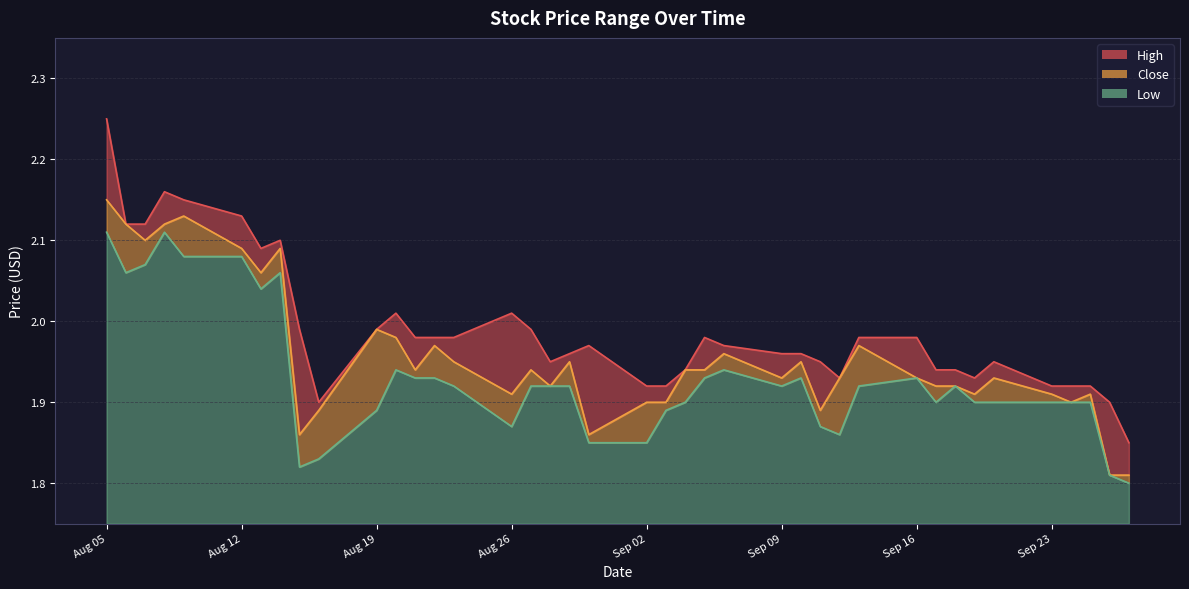

What is the average value of the Low series?

1.9